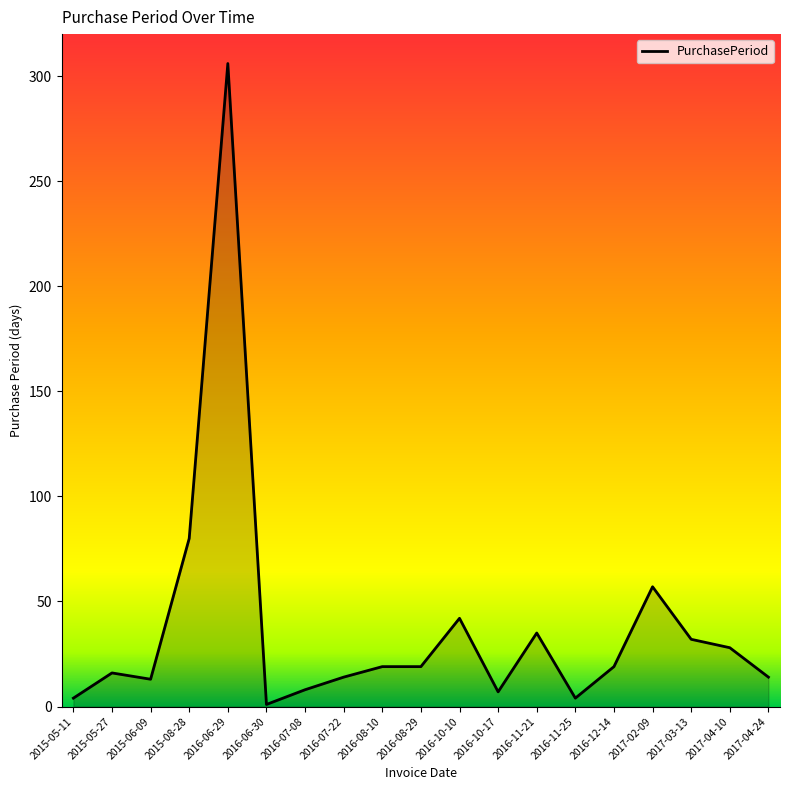

What is the greatest value displayed?

306